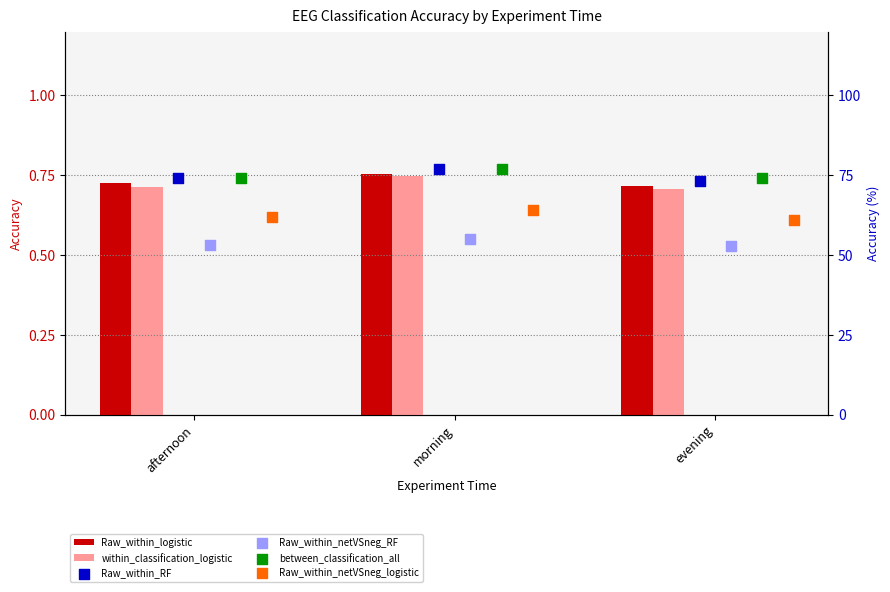

Which series has the widest spread of Y values?

Raw_within_RF